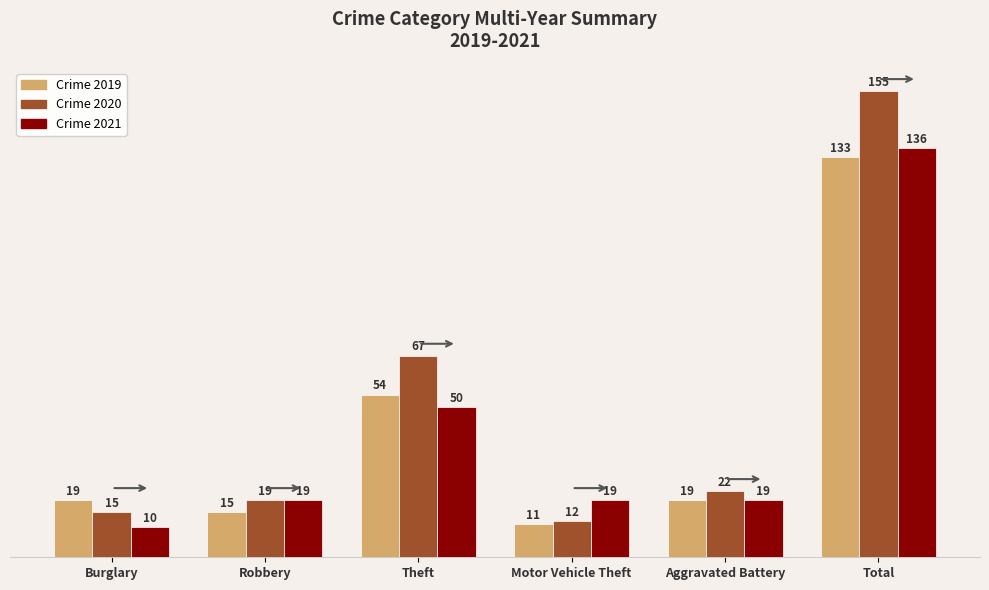

What is the greatest value displayed?

155